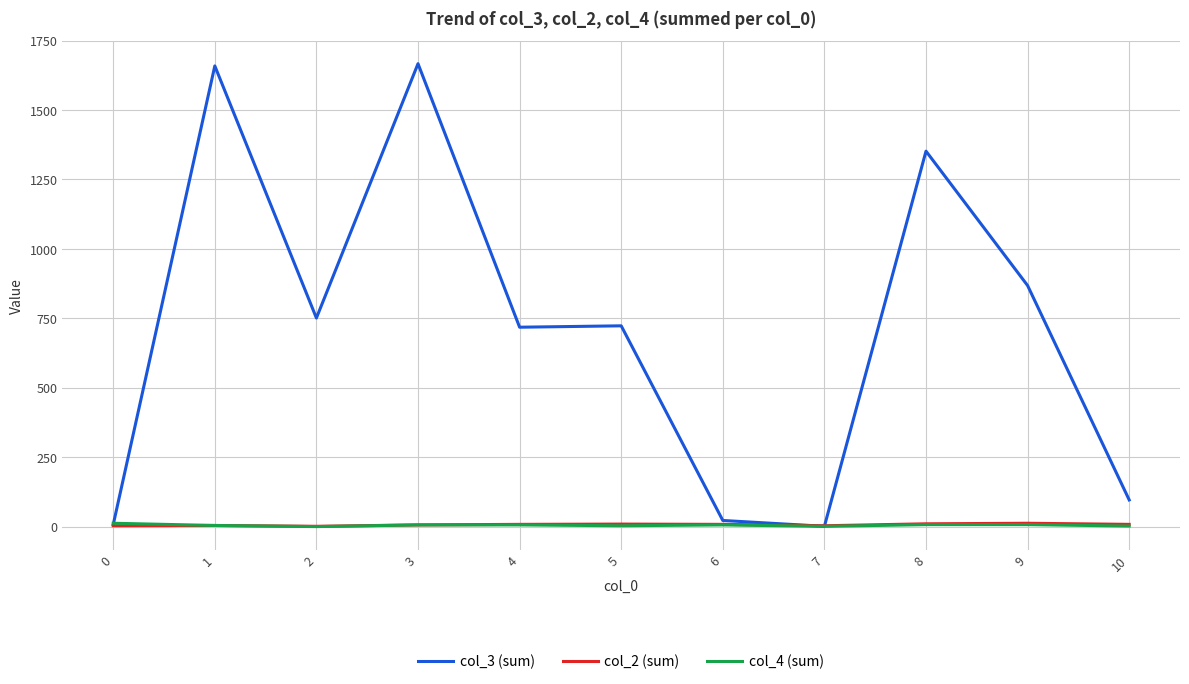

The col_2 (sum) series shows 8 at 6. True or false?

True